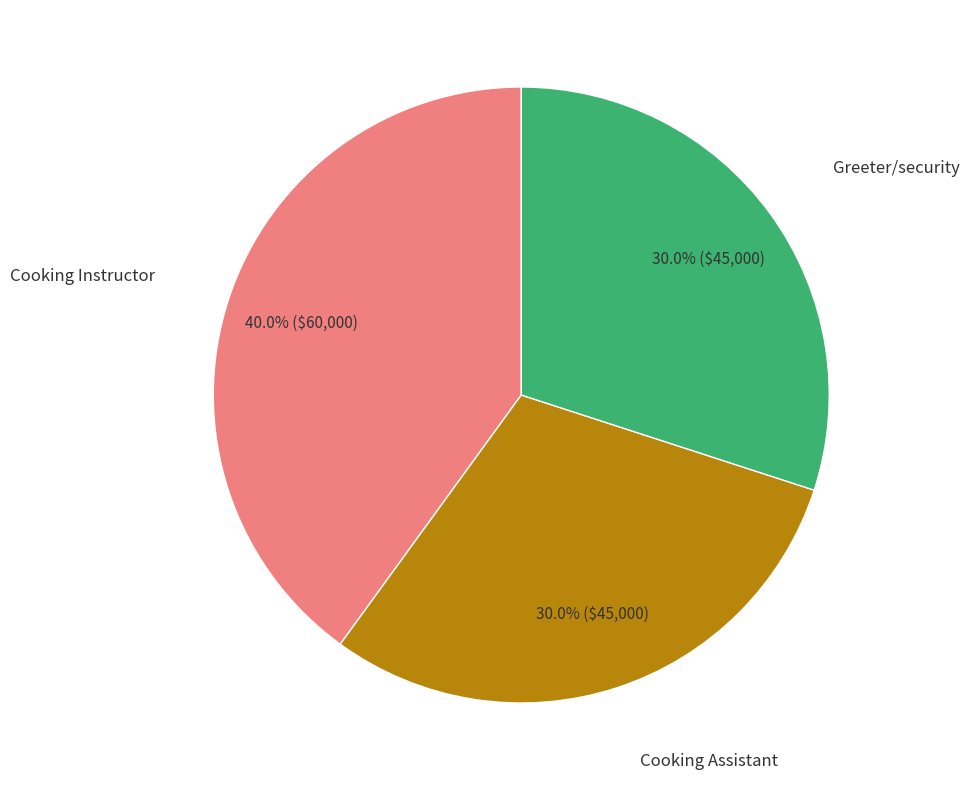

Does any single category account for the majority?

No